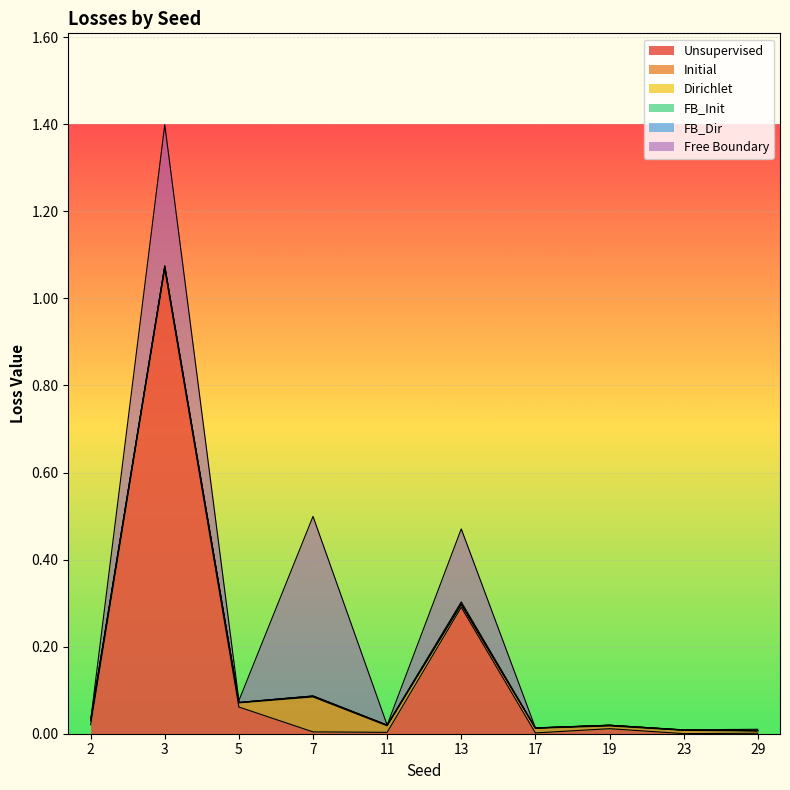

Does the chart display data point markers on the line(s)?

No